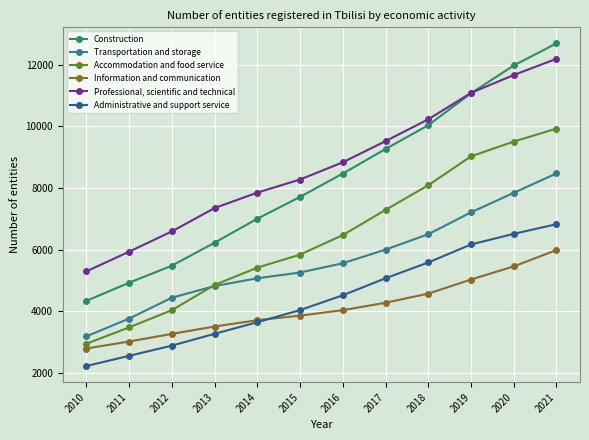

What is the difference between the maximum and minimum values in the Accommodation and food service series?

6981